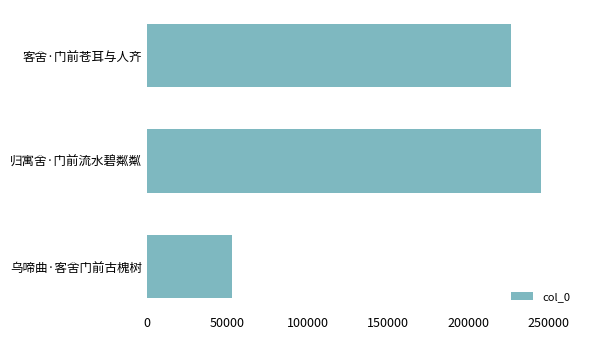

Rank the categories by value from highest to lowest.

归寓舍·门前流水碧粼粼, 客舍·门前苍耳与人齐, 乌啼曲·客舍门前古槐树